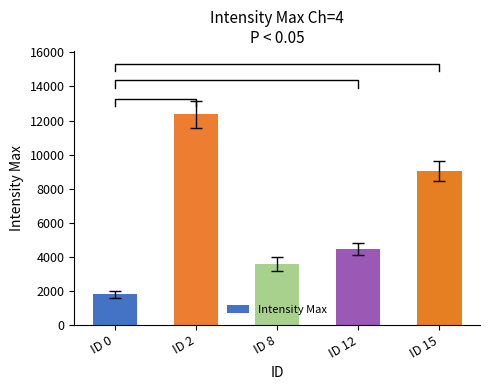

Reading left to right, what are all the values shown in this chart?

ID 0=1801	ID 2=12375	ID 8=3582	ID 12=4476	ID 15=9035